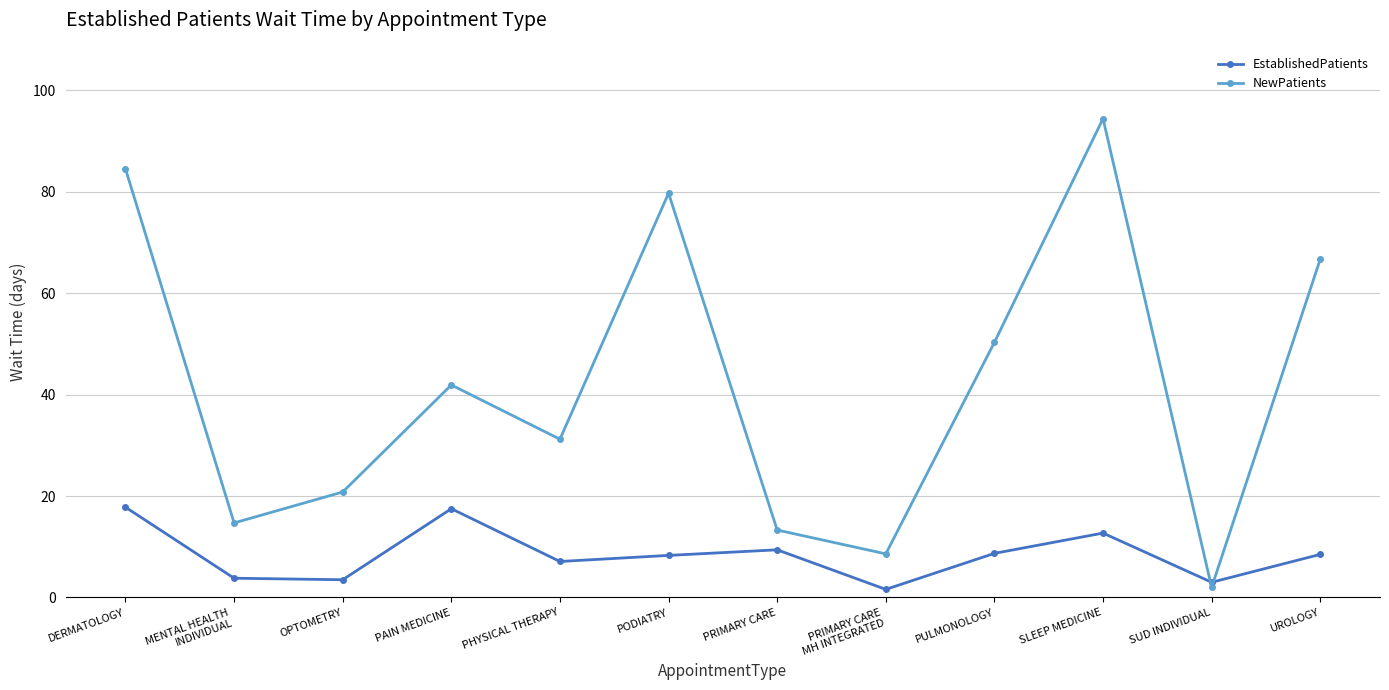

What is the average value of the NewPatients series?

42.3